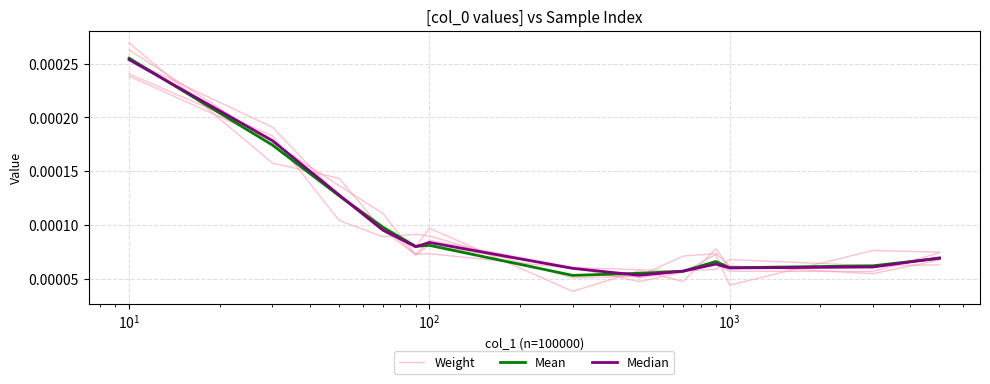

How many lines are shown in the chart?

3